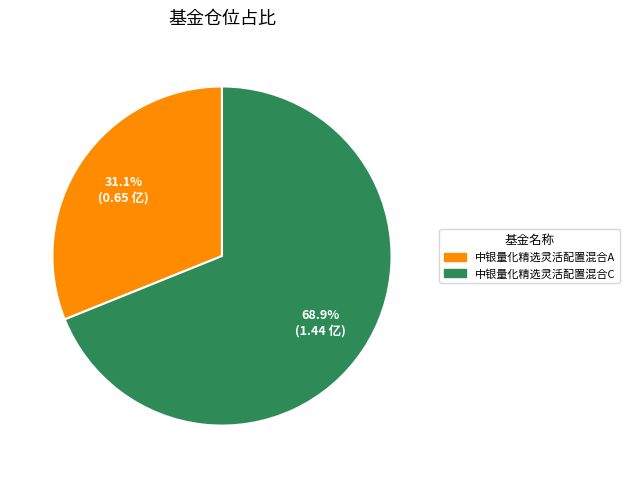

Is it true that 中银量化精选灵活配置混合C is 69% of the pie?

True